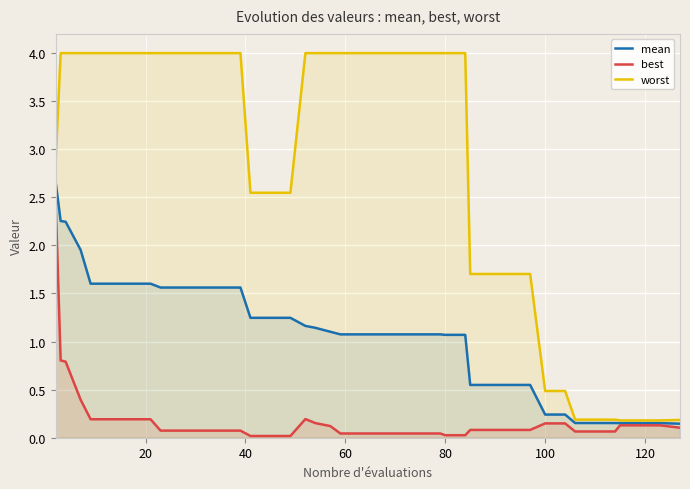

Which series has the widest spread of values?

worst